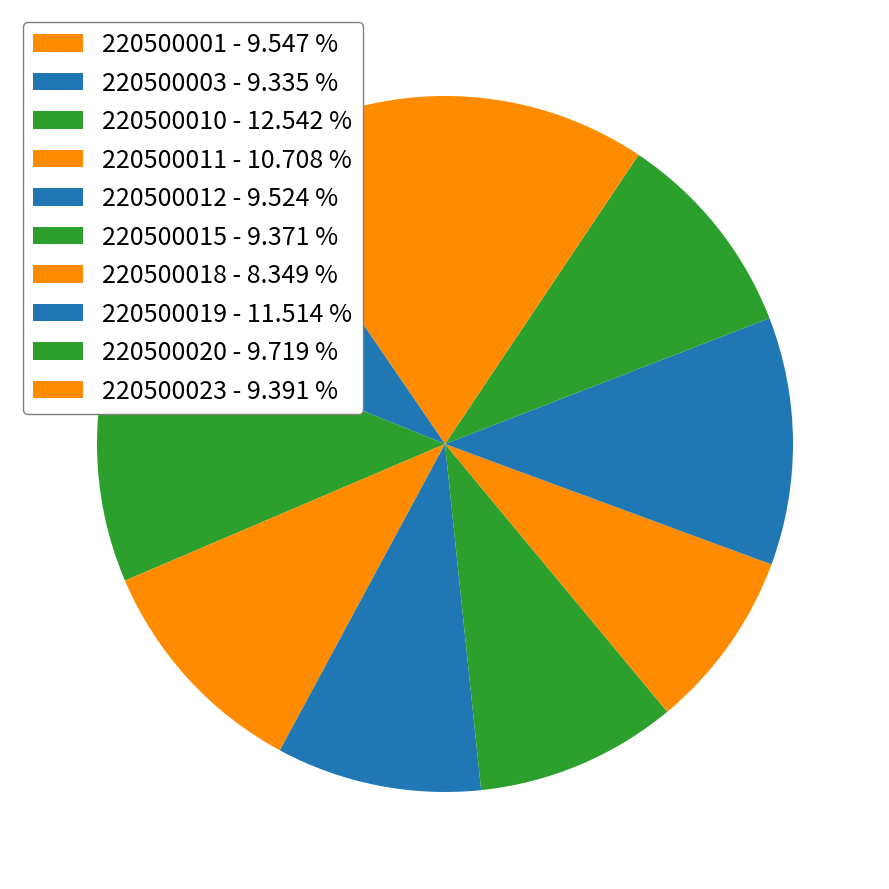

To the nearest percent, what is the difference between the largest and smallest slice percentages?

4%